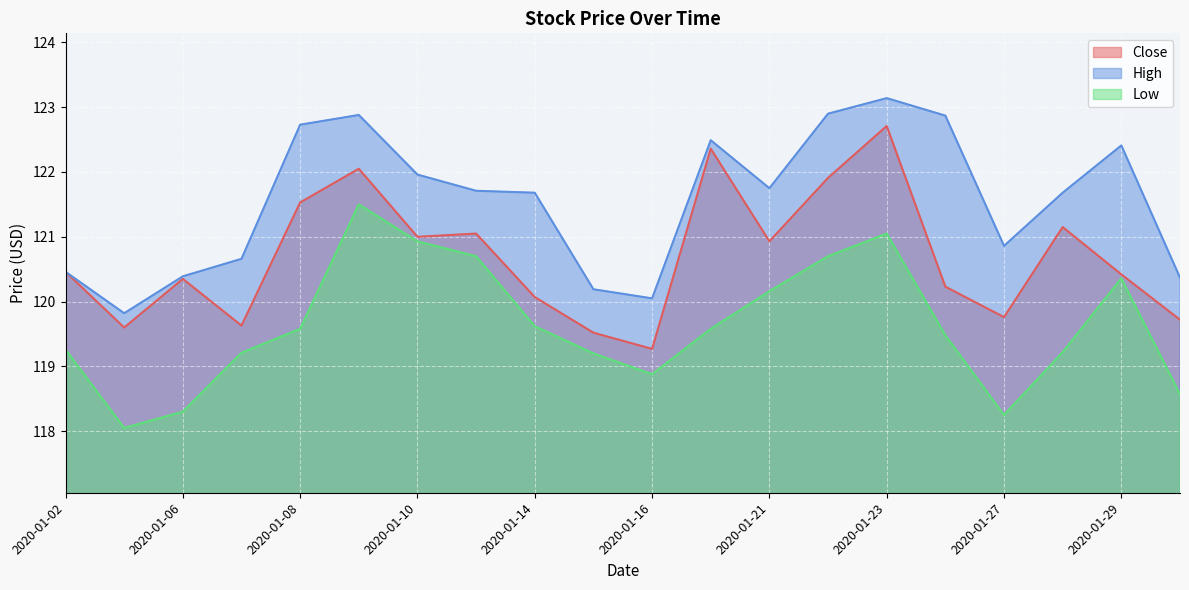

What is the spread (max minus min) of values at 2020-01-02?

1.2